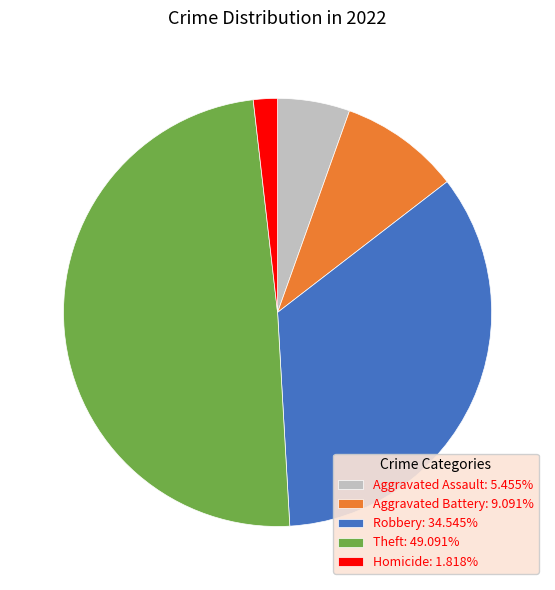

Is it true that Robbery is 35% of the pie?

True